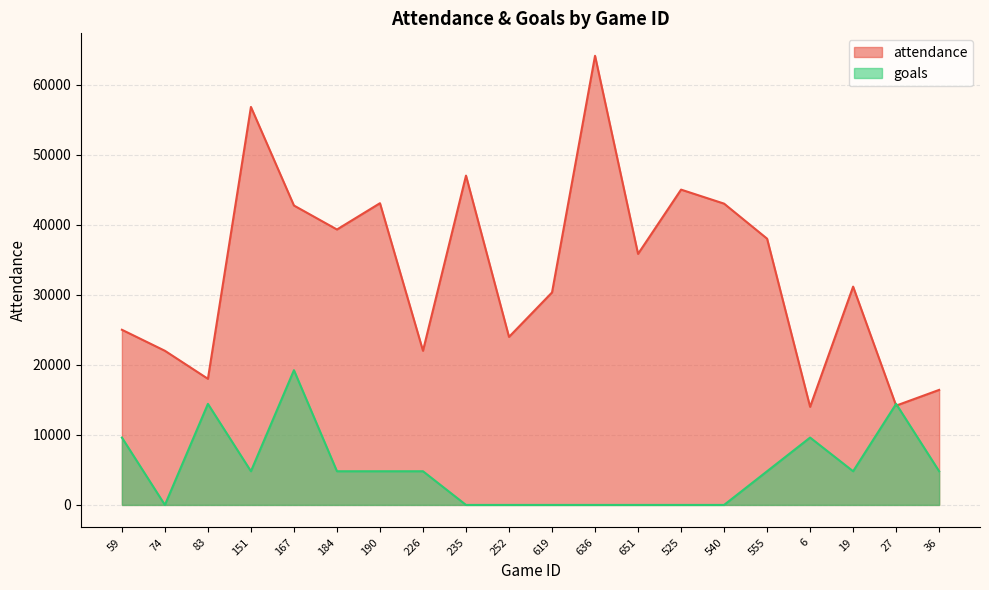

At which category does goals reach its first local peak?

83